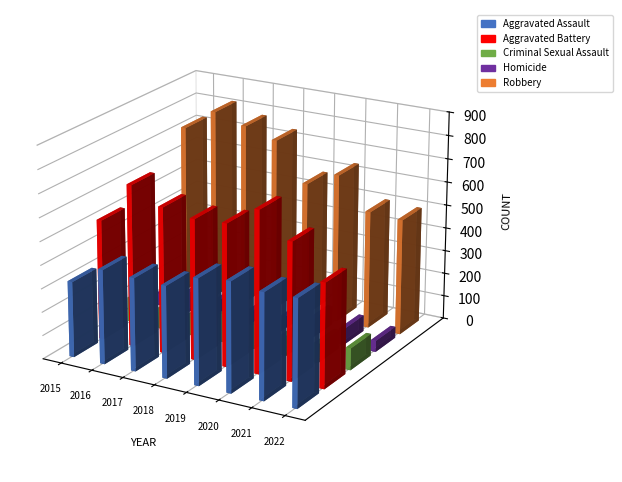

List the series in order of their peak value, lowest first.

Homicide, Criminal Sexual Assault, Aggravated Assault, Aggravated Battery, Robbery